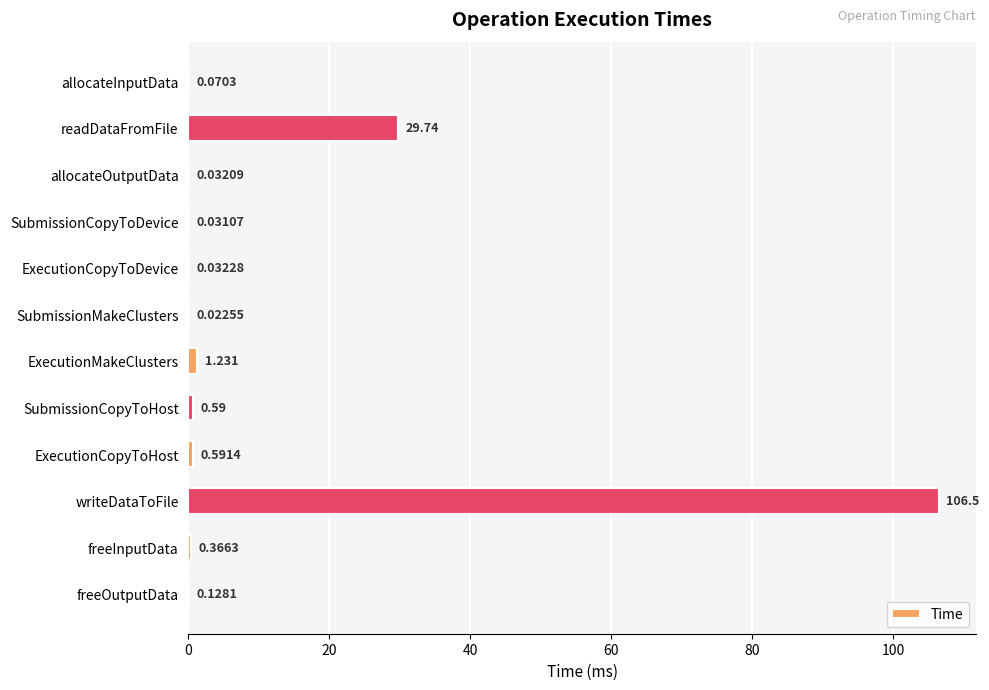

Which category has the highest value across all series?

writeDataToFile